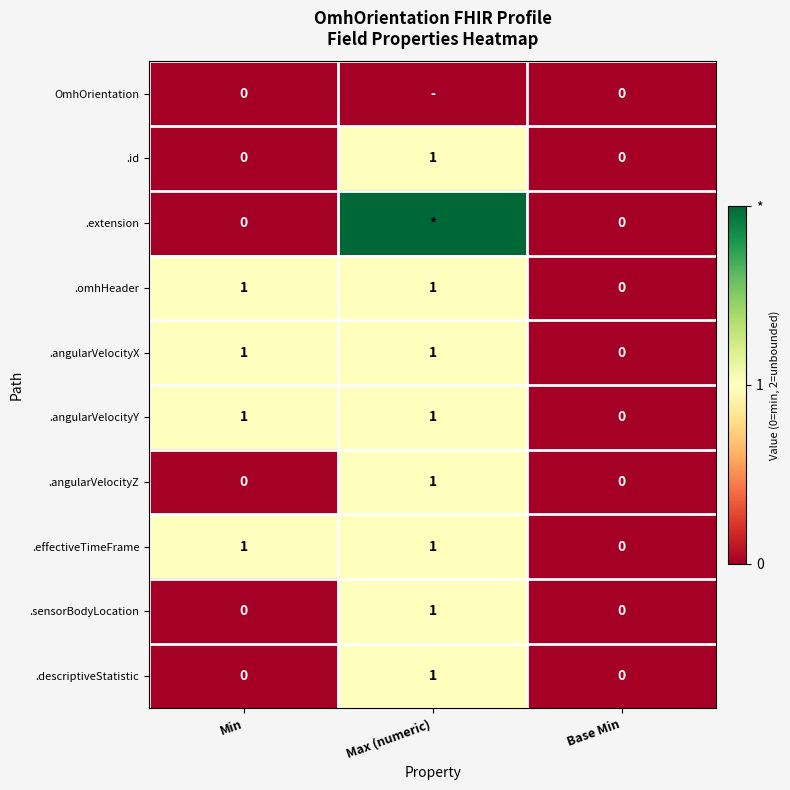

At how many categories does at least one series exceed 0?

2